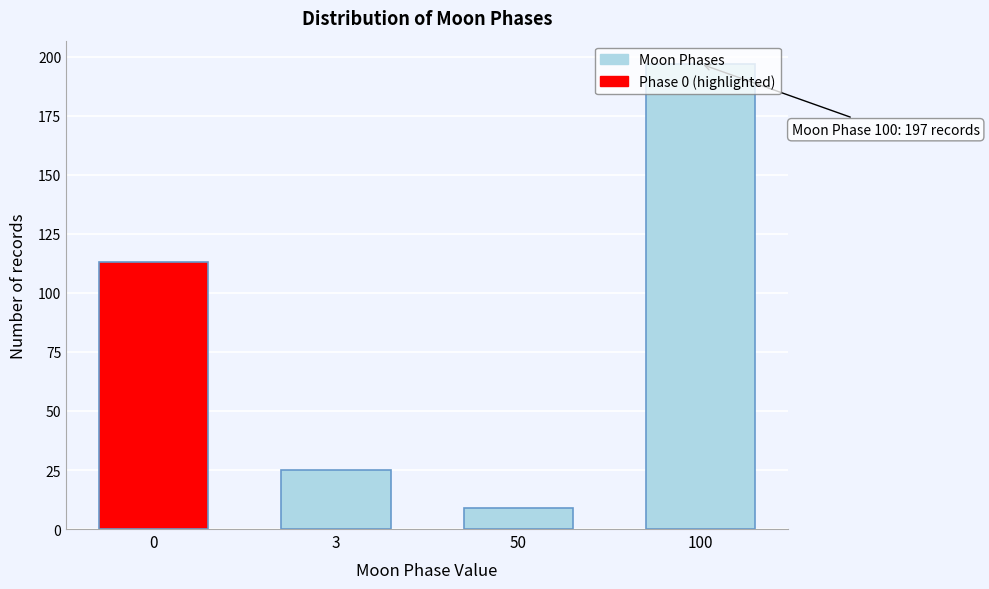

What is the difference between the maximum and minimum values?

188